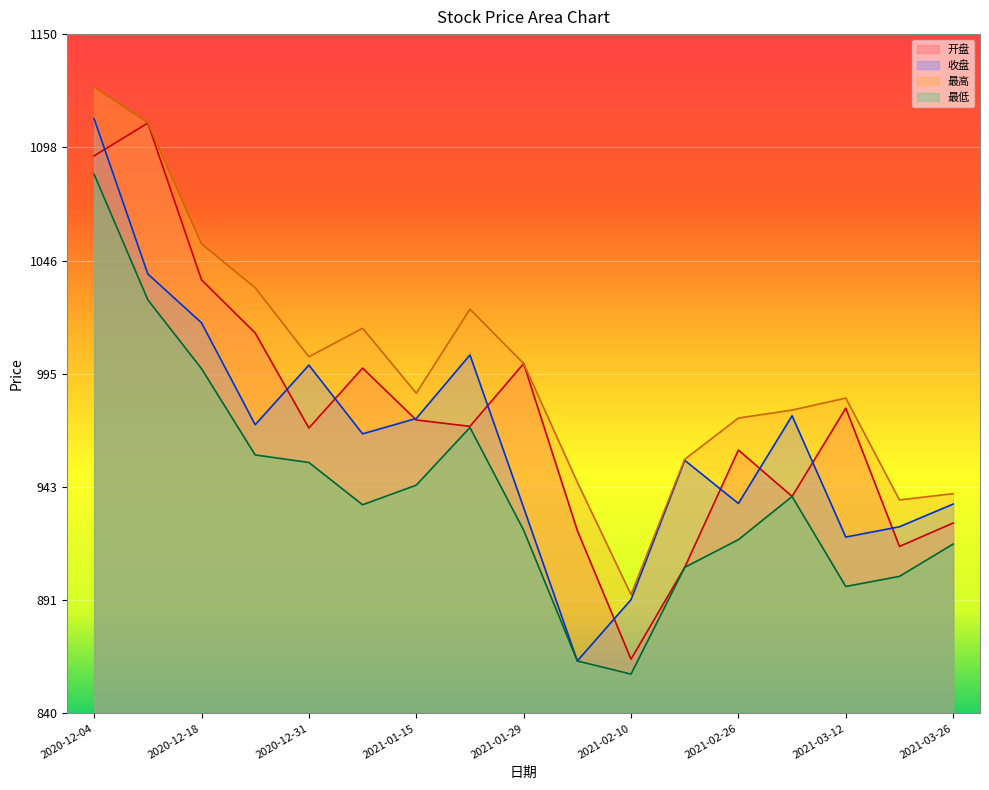

Which series changed the most between 2021-01-08 and 2021-03-12?

收盘